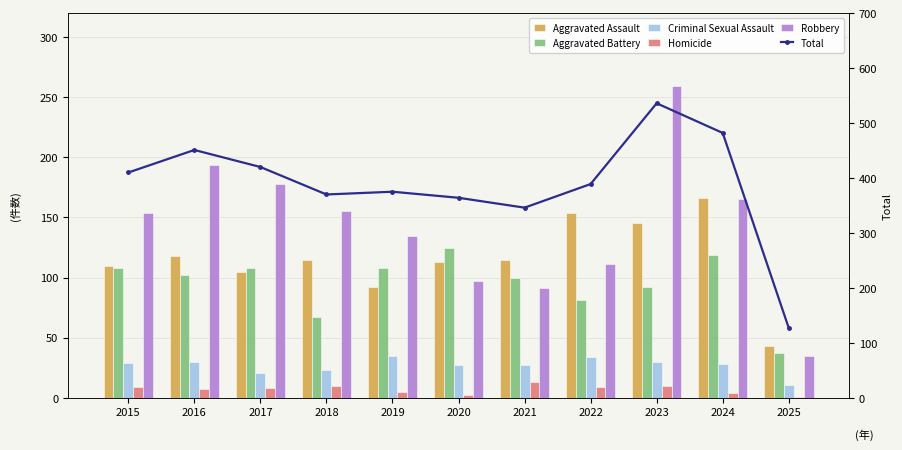

What is the smallest value displayed?

1